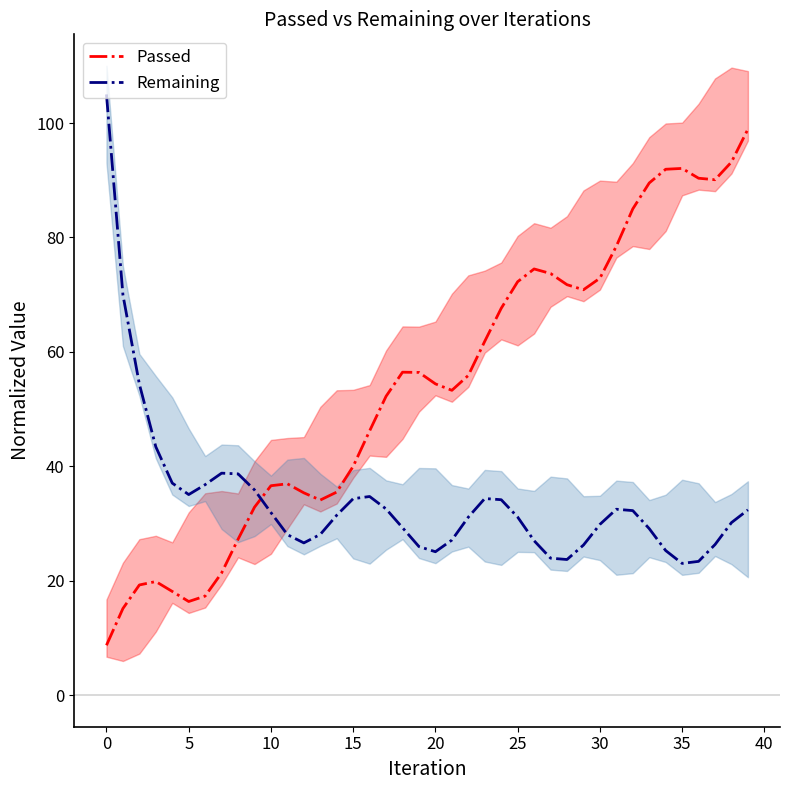

List the series in order of their overall mean, highest first.

Passed, Remaining